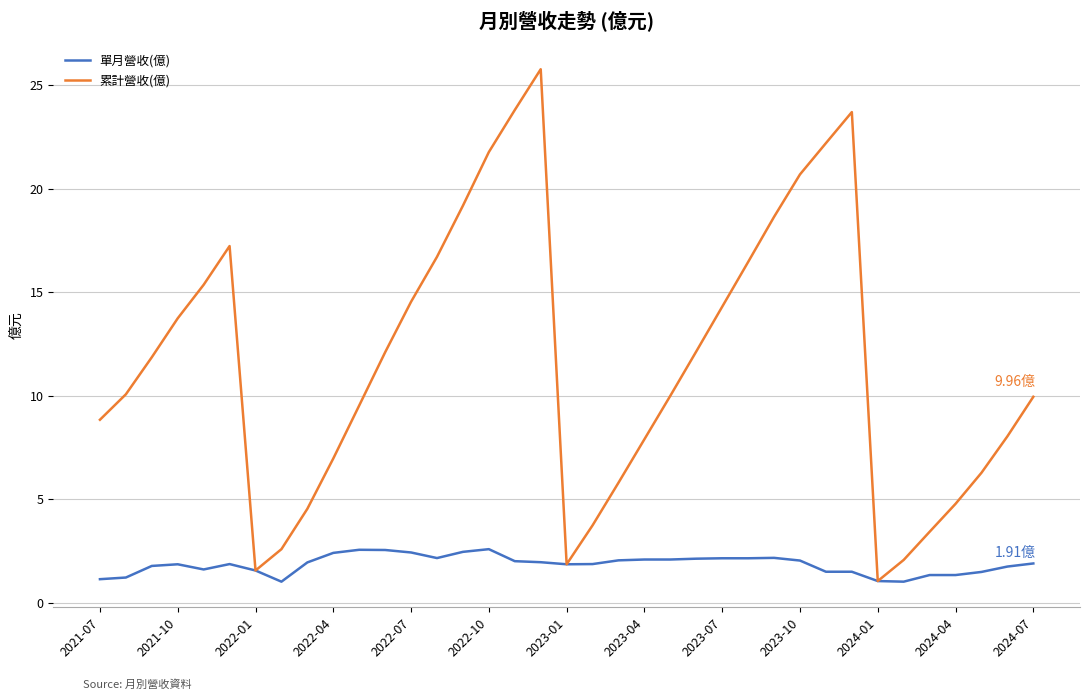

In 單月營收(億), how many points are lower than both neighbors (excluding endpoints)?

5